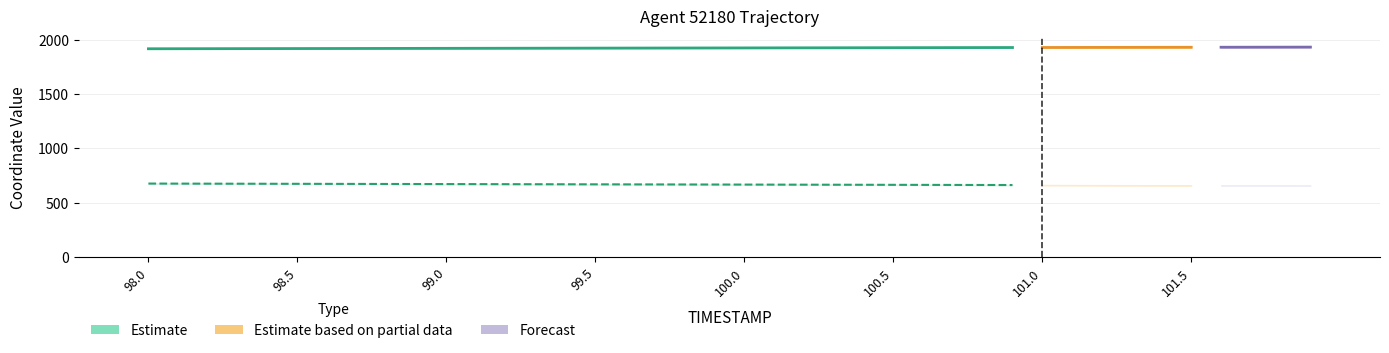

Are the bars grouped side by side (vs. stacked)?

No